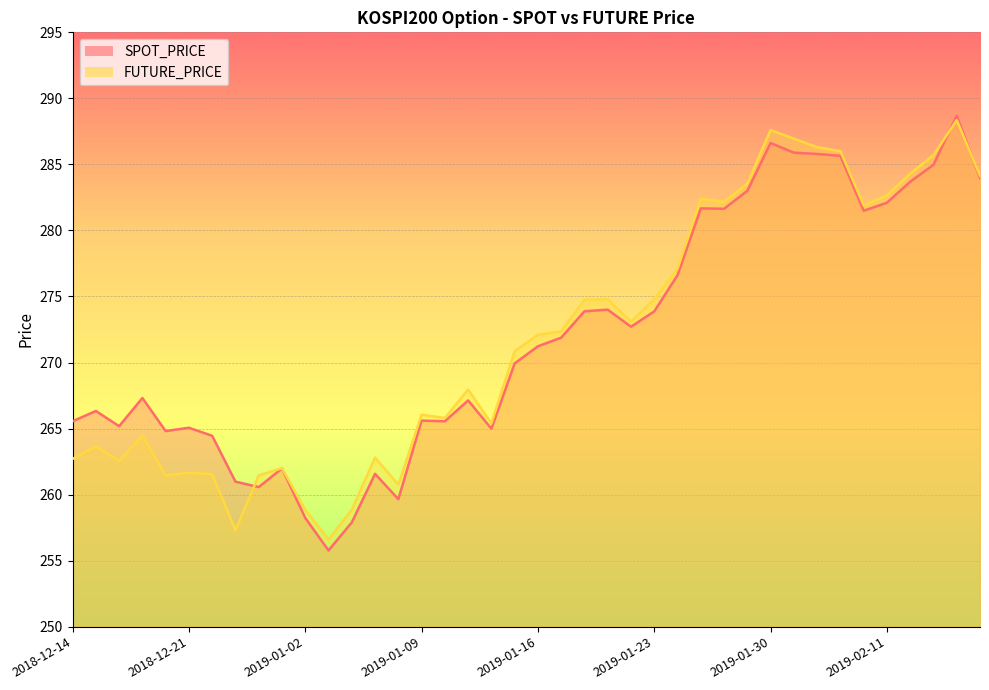

What is the label of the 40th point from the left?

2019-02-15